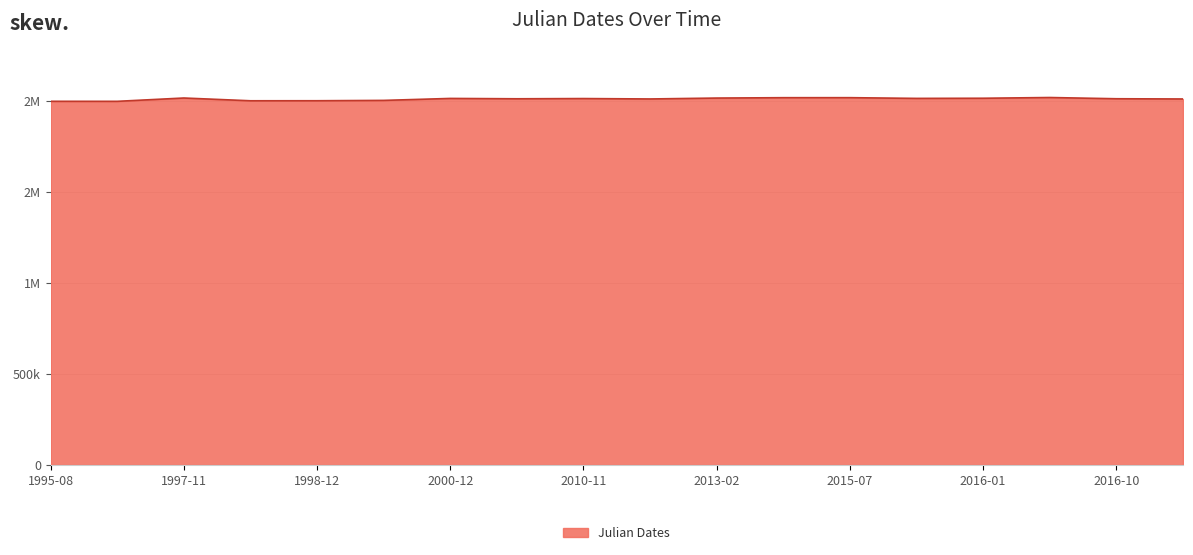

List the labels in order of value, smallest first.

1995-11-08, 1995-08-18, 1998-04-28, 1998-12-12, 2000-08-04, 2017-03-01, 2013-02-03, 2009-03-24, 2016-10-03, 2010-11-17, 2000-12-29, 2015-08-01, 2016-01-29, 2013-02-18, 1997-11-02, 2015-04-23, 2015-07-03, 2016-02-22